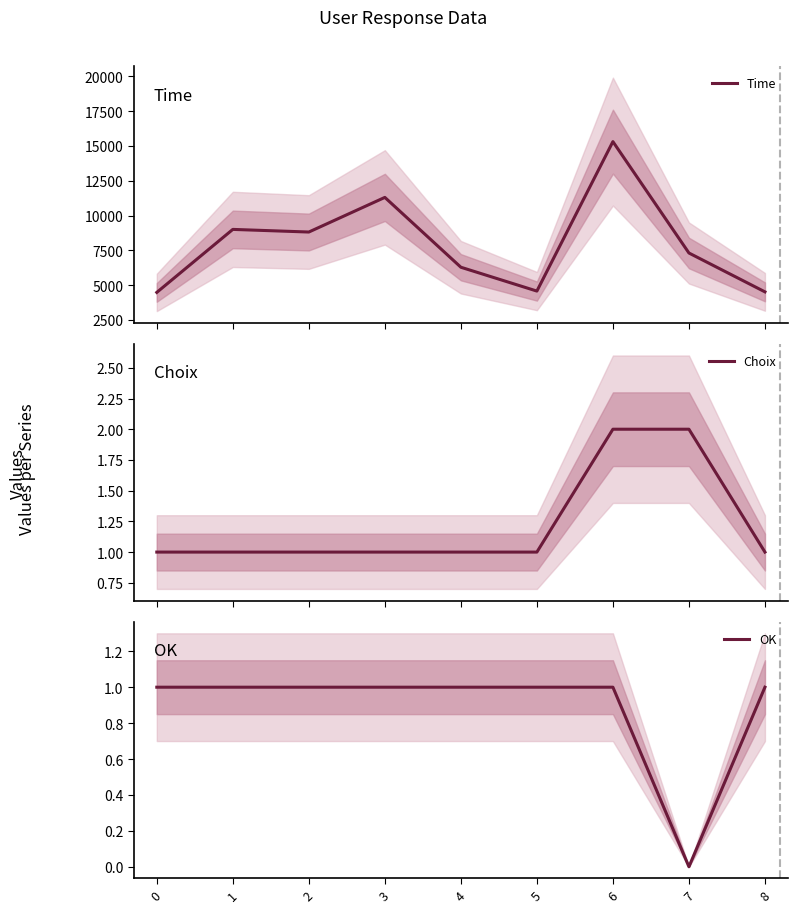

What value does the Choix series have at 1?

1